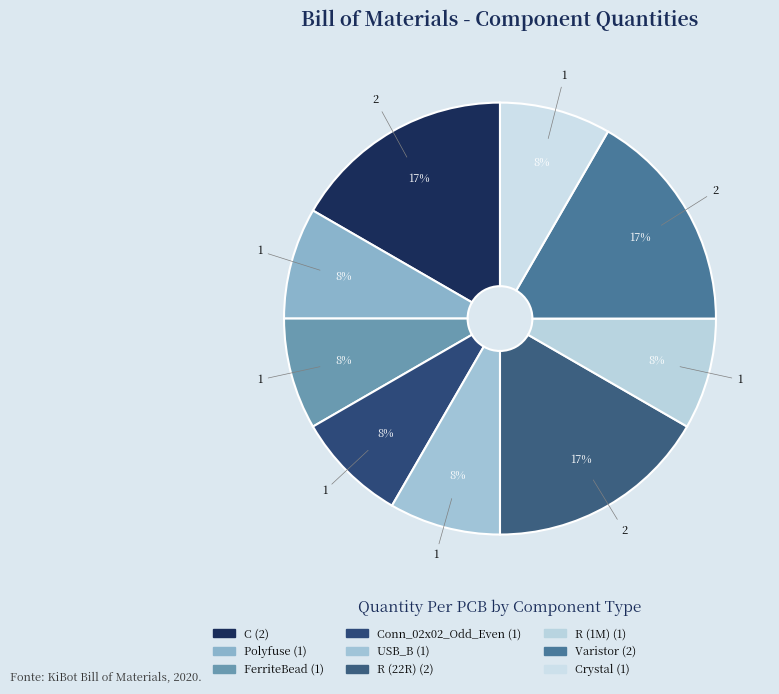

How many slices are in this pie chart?

9